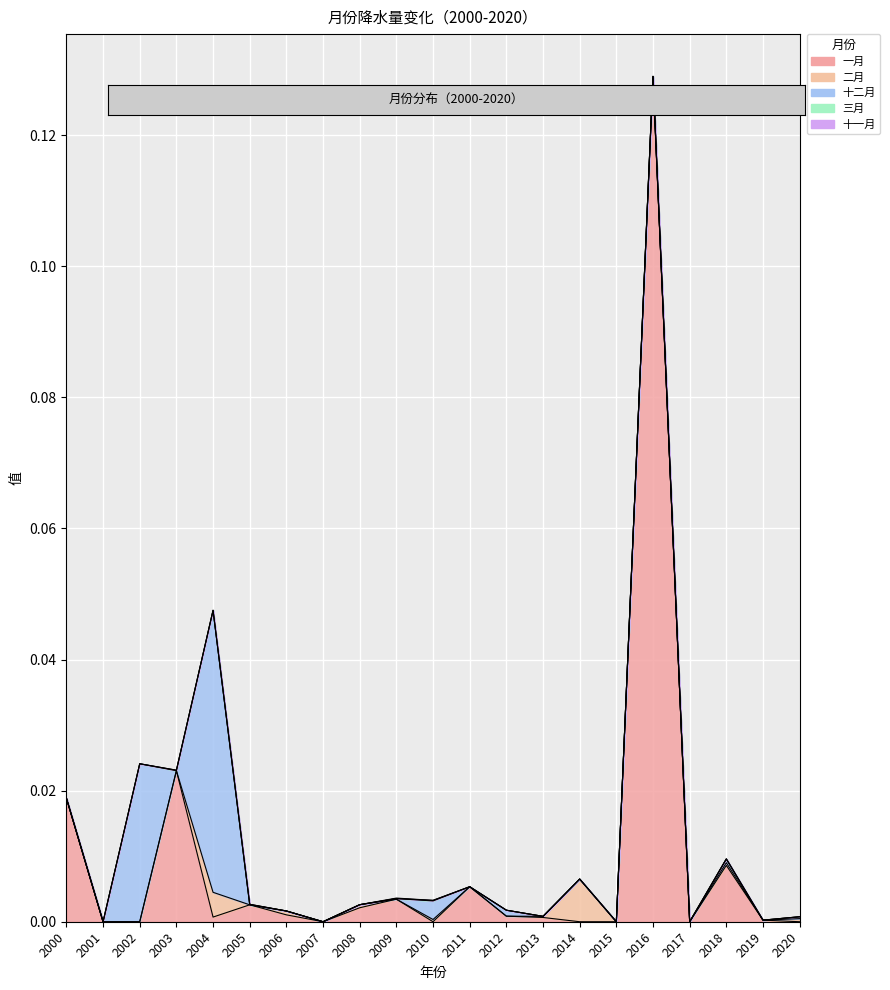

Reading left to right, list all the values displayed in this chart.

一月: 0.0	0.0	0.0	0.0	0.0	0.0	0.0	0.0	0.0	0.0	0.0	0.0	0.0	0.0	0.0	0.0	0.1	0.0	0.0	0.0	0.0
二月: 0.0	0.0	0.0	0.0	0.0	0.0	0.0	0.0	0.0	0.0	0.0	0.0	0.0	0.0	0.0	0.0	0.0	0.0	0.0	0.0	0.0
十二月: 0.0	0.0	0.0	0.0	0.0	0.0	0.0	0.0	0.0	0.0	0.0	0.0	0.0	0.0	0.0	0.0	0.0	0.0	0.0	0.0	0.0
三月: 0.0	0.0	0.0	0.0	0.0	0.0	0.0	0.0	0.0	0.0	0.0	0.0	0.0	0.0	0.0	0.0	0.0	0.0	0.0	0.0	0.0
十一月: 0.0	0.0	0.0	0.0	0.0	0.0	0.0	0.0	0.0	0.0	0.0	0.0	0.0	0.0	0.0	0.0	0.0	0.0	0.0	0.0	0.0